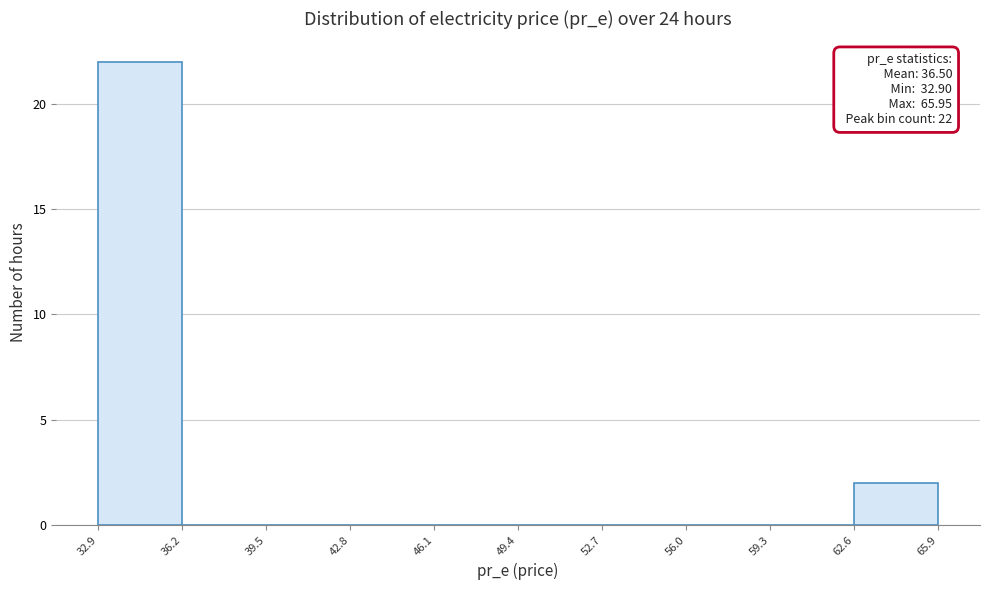

Which range on the x-axis has the tallest bar?

32.9 to 36.2